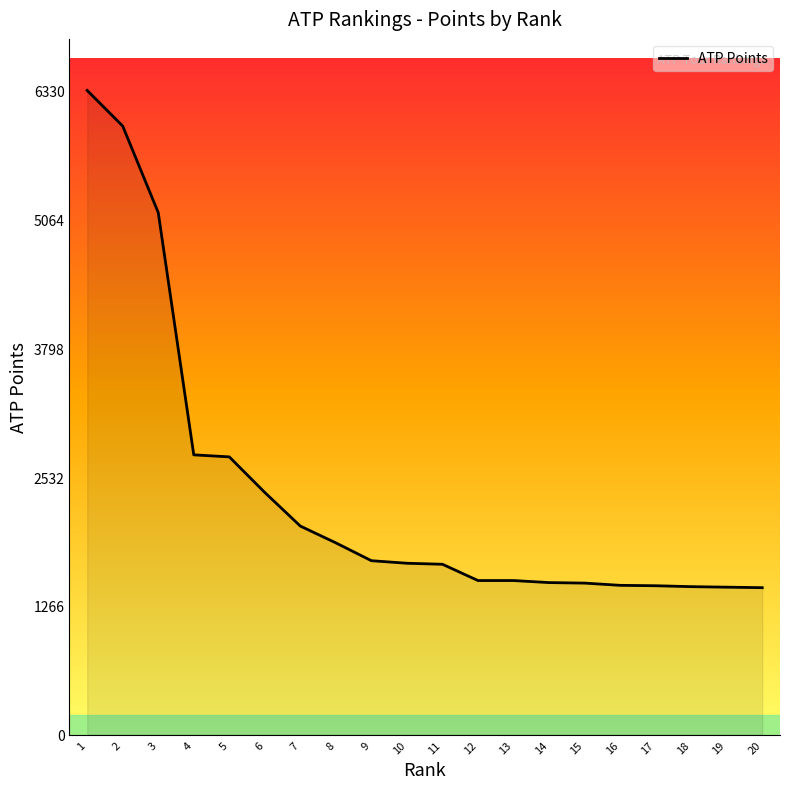

What is the ratio of the value at 12 to the value at 19?

1.0